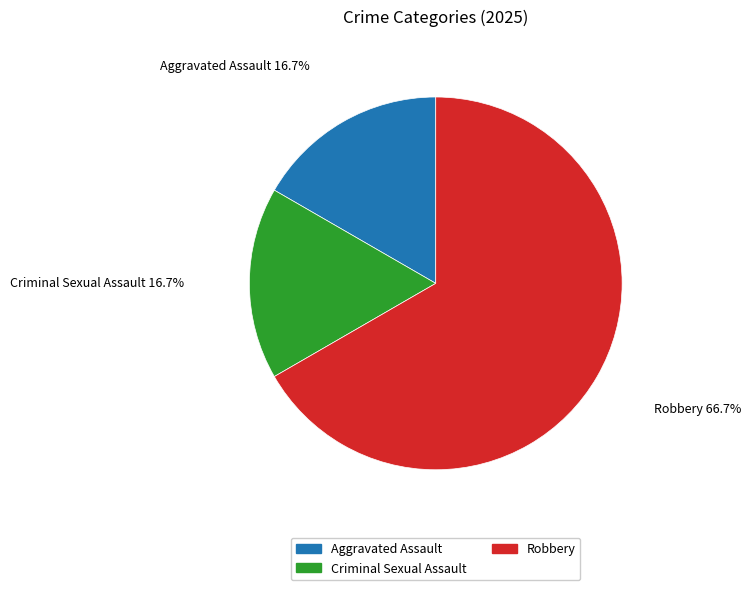

What is the largest slice in the pie chart?

Robbery